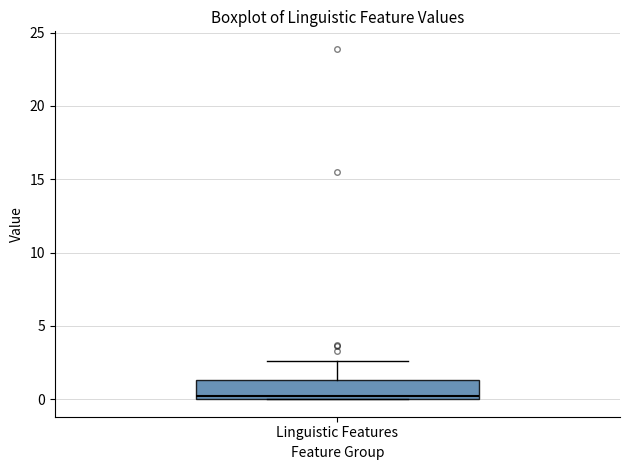

Transcribe this box plot: give where the median line is, the range the box spans, and where the two whiskers end, as read against the y-axis. The values are not printed on the chart, so give them approximately, as read against the axis.

median 0.0 (just above the box's lower edge), box 0.0 to 1.5, whiskers 0.0 to 2.5